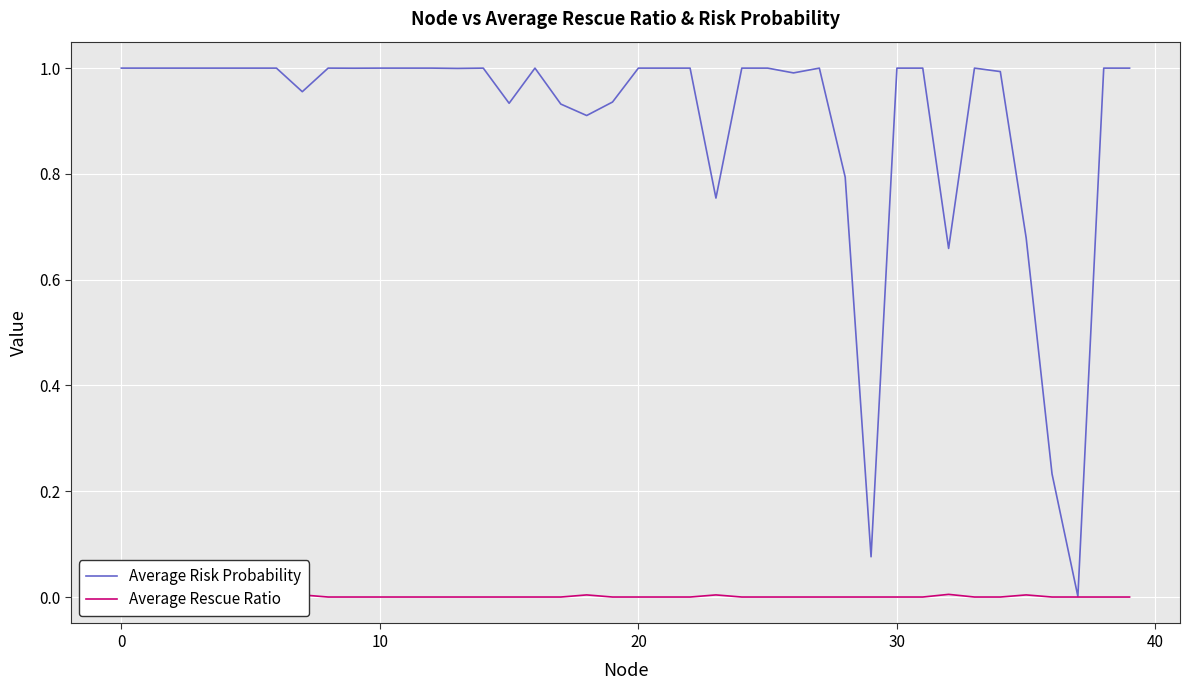

Where is the first local maximum for Average Risk Probability?

8